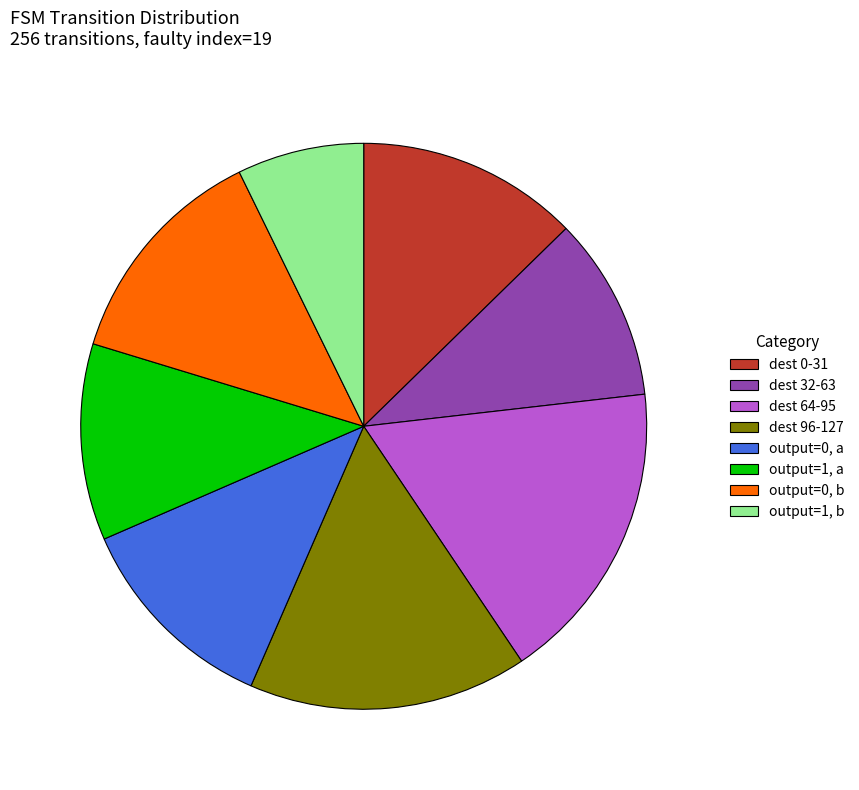

Does output=1, b account for over 50% of the chart?

No